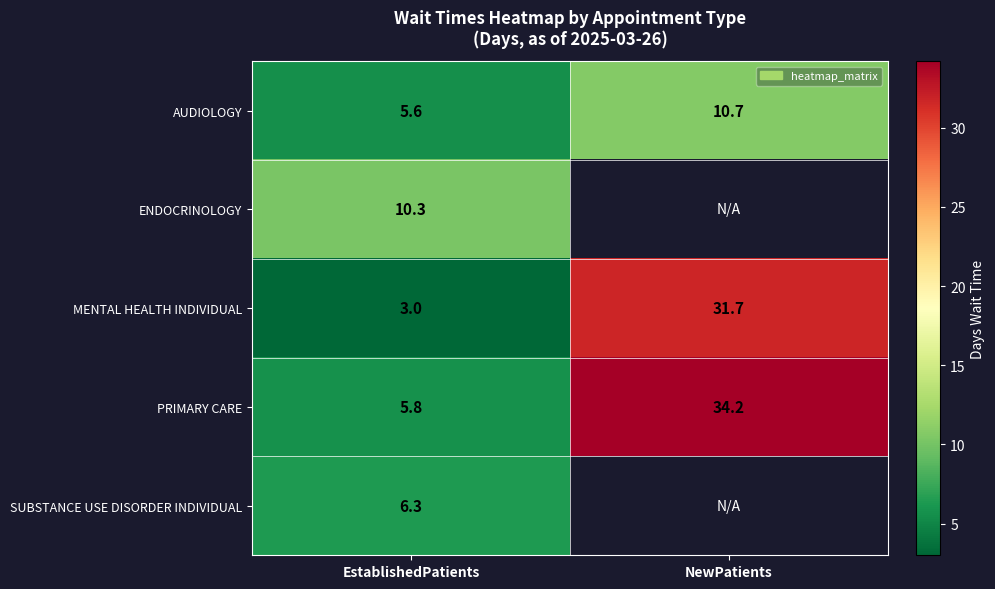

Is it true that MENTAL HEALTH INDIVIDUAL equals 49.8 at NewPatients?

False